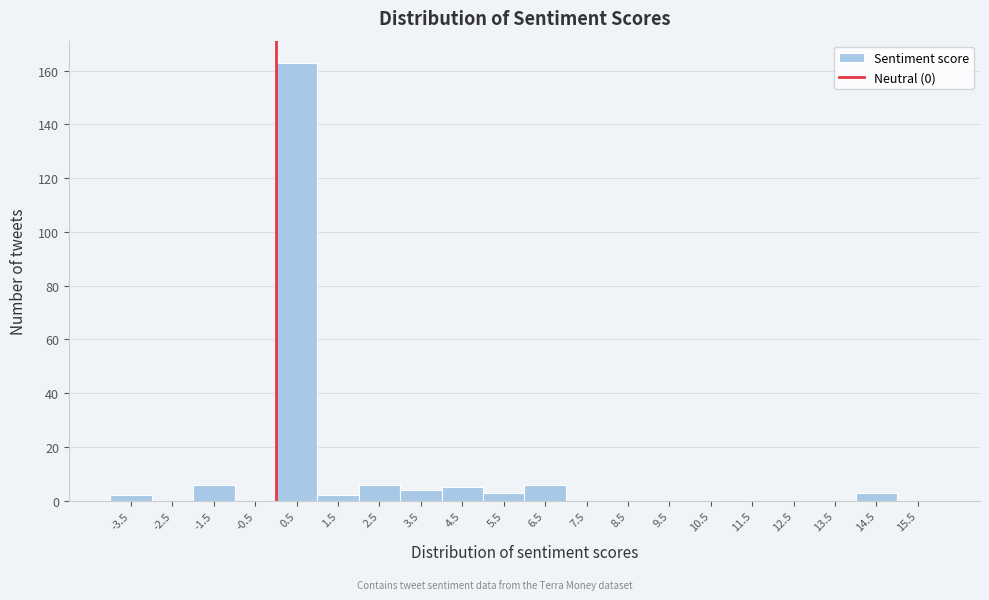

Over which range of the x-axis is the bar tallest?

0 to 1